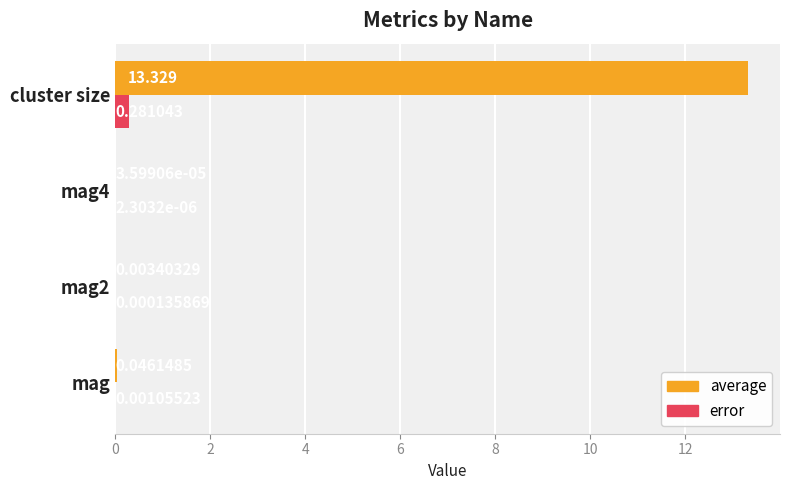

Which label corresponds to the largest value in the chart?

cluster size